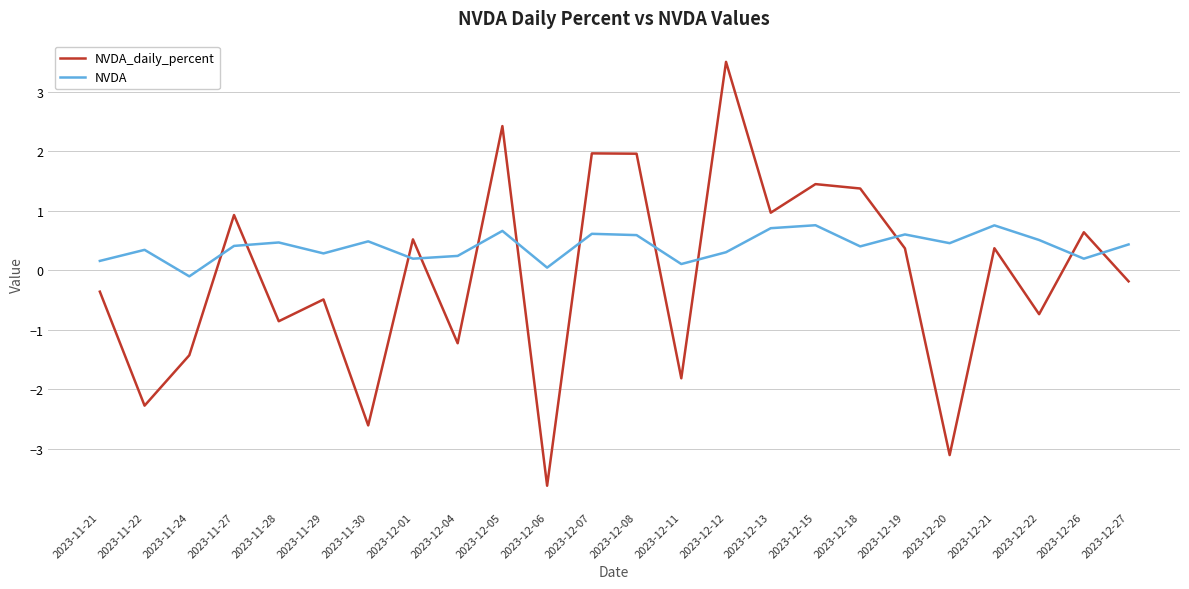

Rank the series by their average value, from lowest to highest.

NVDA_daily_percent, NVDA